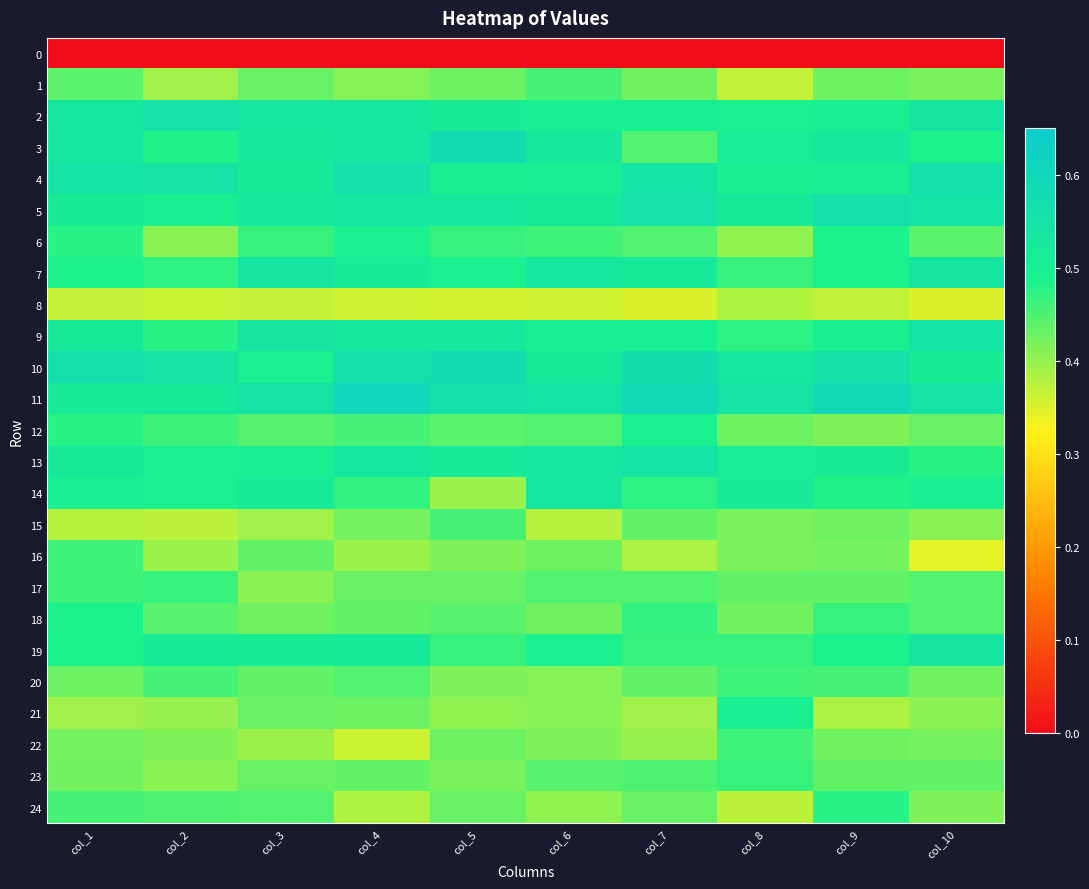

What is the total value across all series at col_9?

11.3